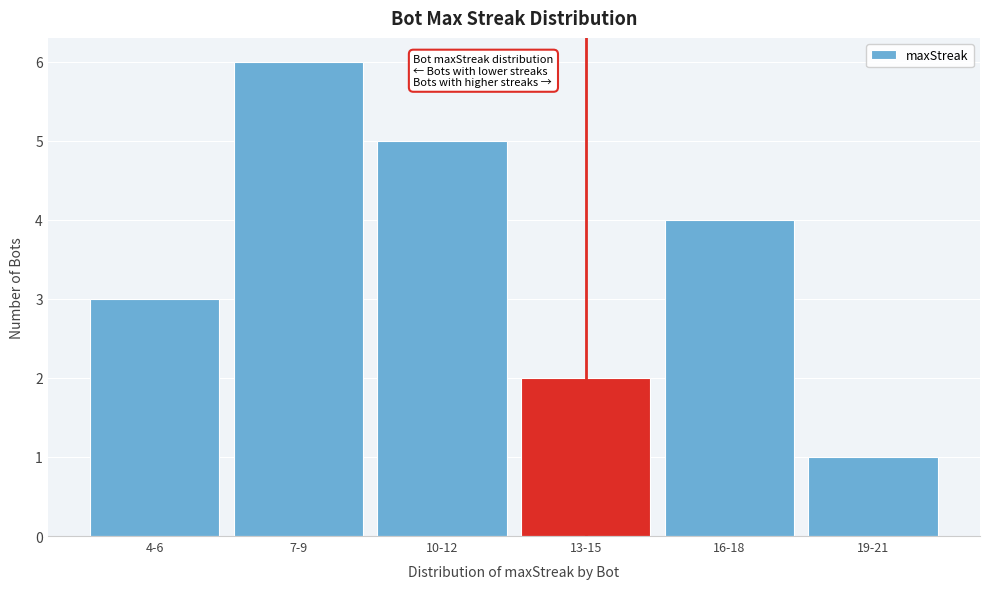

Reading right to left, transcribe all the data shown in this chart.

1	4	2	5	6	3